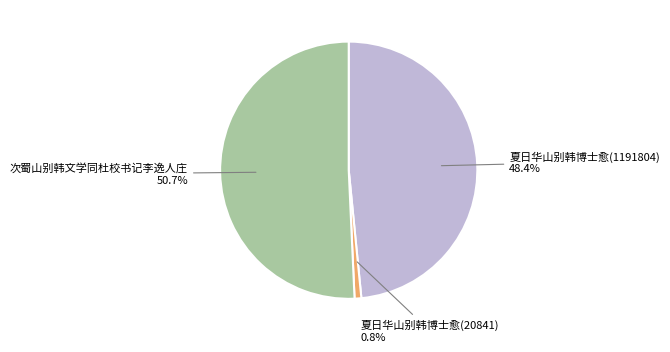

How many slices are in this pie chart?

3